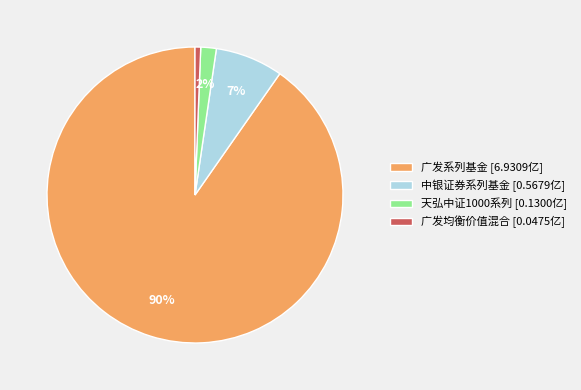

Which slice is the smallest?

广发均衡价值混合 [0.0475亿]